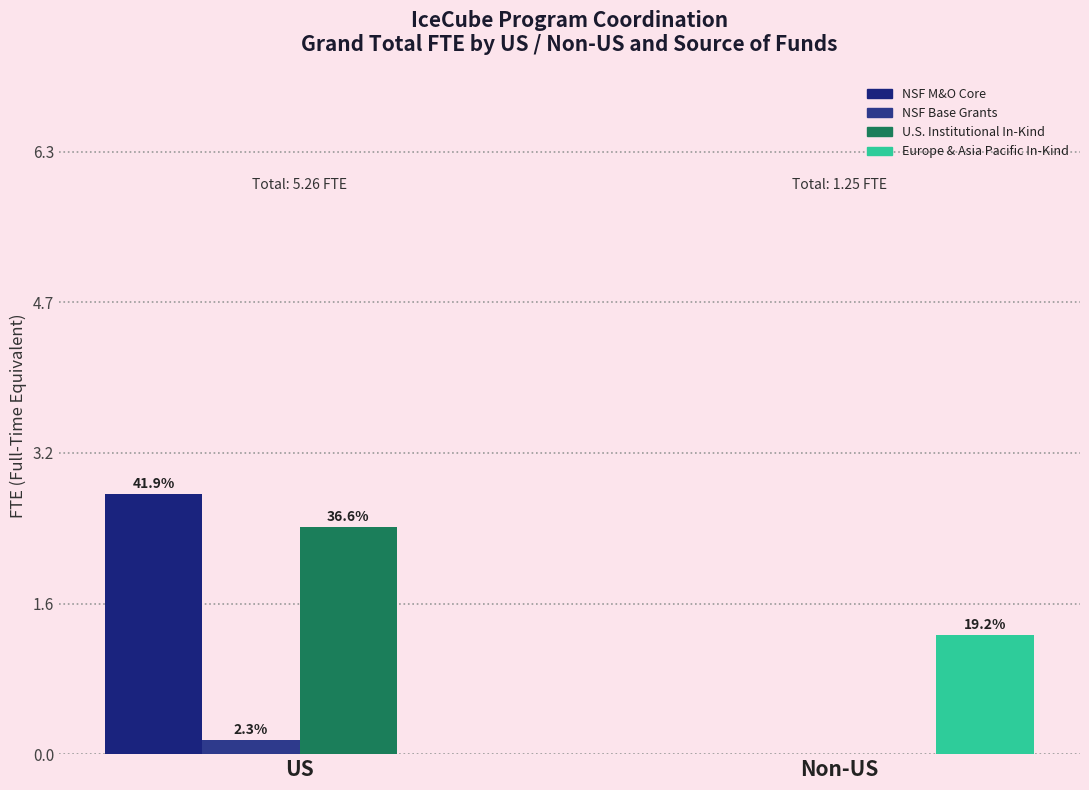

What are all the series names shown in the legend?

NSF M&O Core, NSF Base Grants, U.S. Institutional In-Kind, Europe & Asia Pacific In-Kind